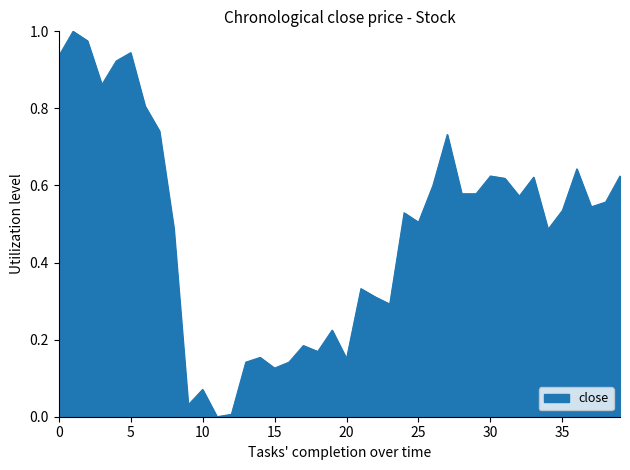

How many points are higher than both their immediate neighbors (excluding endpoints)?

12